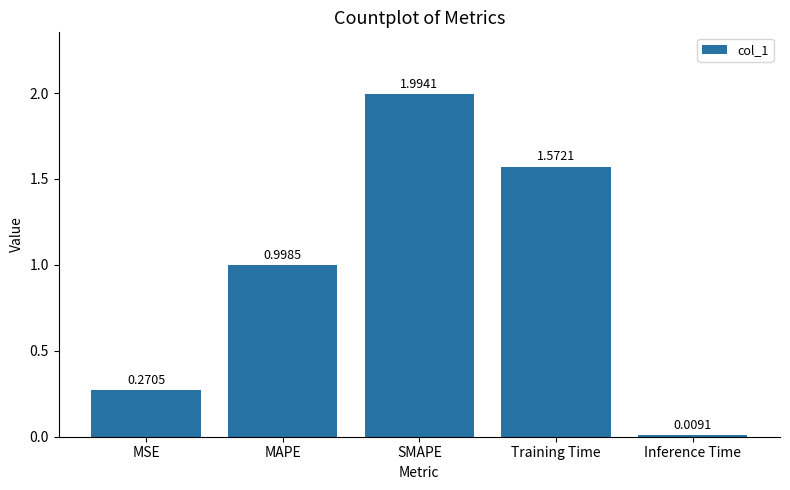

What is the difference between the maximum and minimum values?

2.0